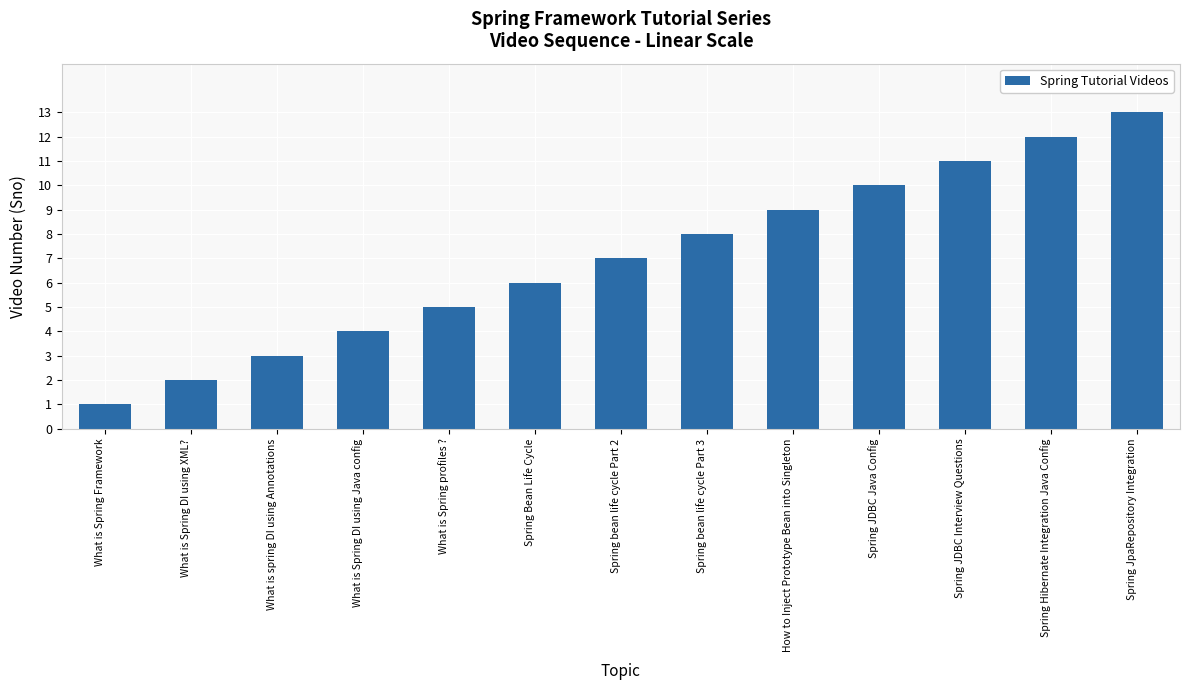

Reading left to right, extract all data points from this chart.

What is Spring Framework=1	What is Spring DI using XML?=2	What is spring DI using Annotations=3	What is Spring DI using Java config=4	What is Spring profiles ?=5	Spring Bean Life Cycle=6	Spring bean life cycle Part 2=7	Spring bean life cycle Part 3=8	How to Inject Prototype Bean into Singleton=9	Spring JDBC Java Config=10	Spring JDBC Interview Questions=11	Spring Hibernate Integration Java Config=12	Spring JpaRepository Integration=13